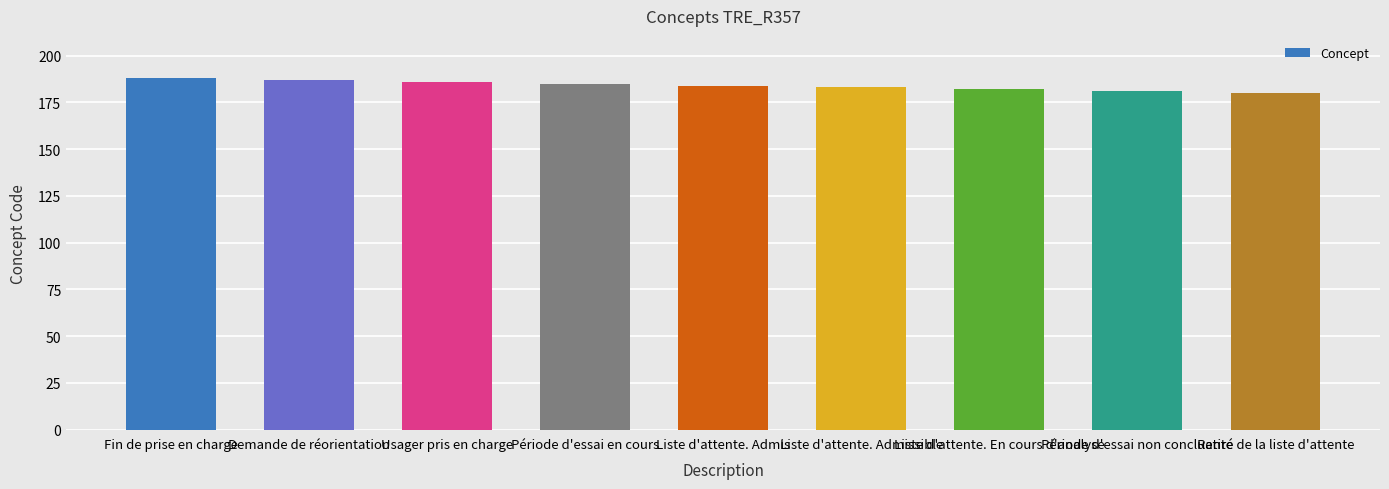

What is the label of the 7th bar from the left?

Liste d'attente. En cours d'analyse